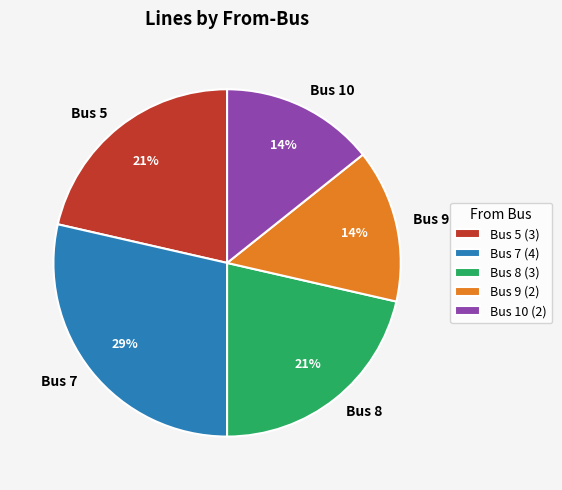

Is Bus 10 the majority of the pie?

No